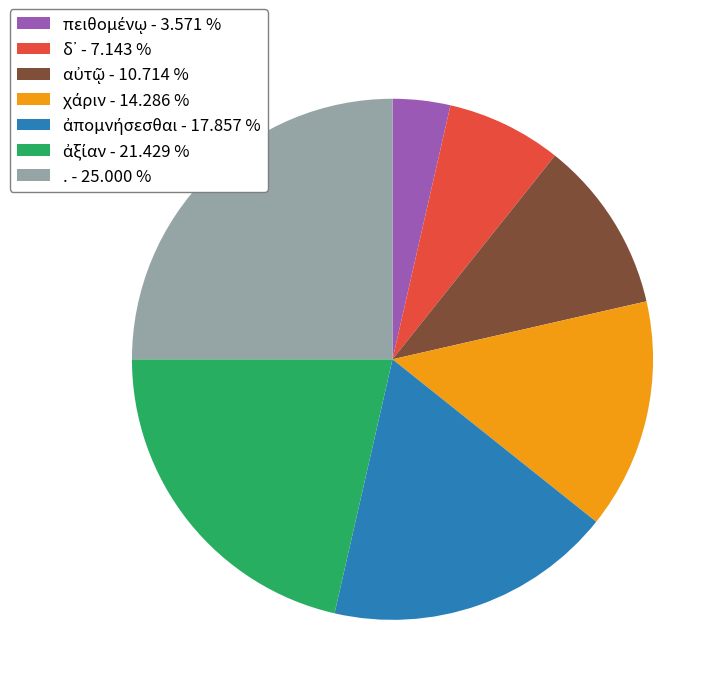

Is . the majority of the pie?

No